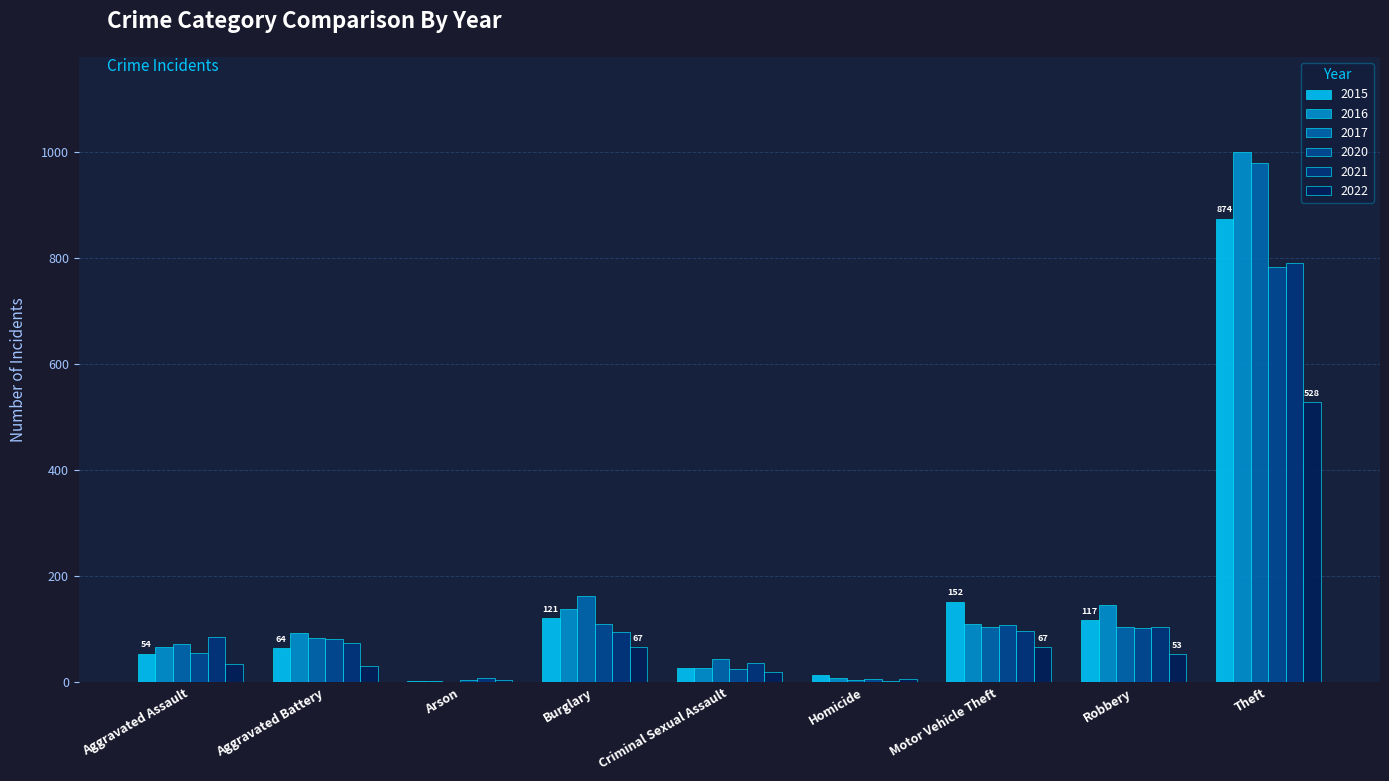

What is the minimum value shown in the chart?

1